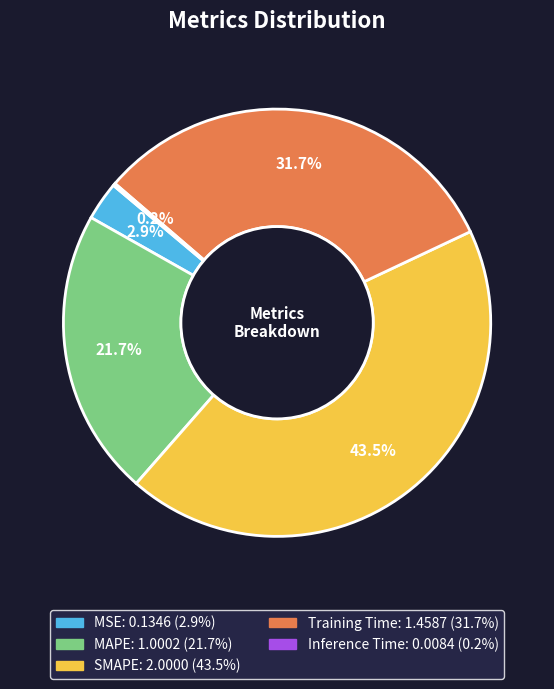

Is it true that MAPE is 15% of the pie?

False